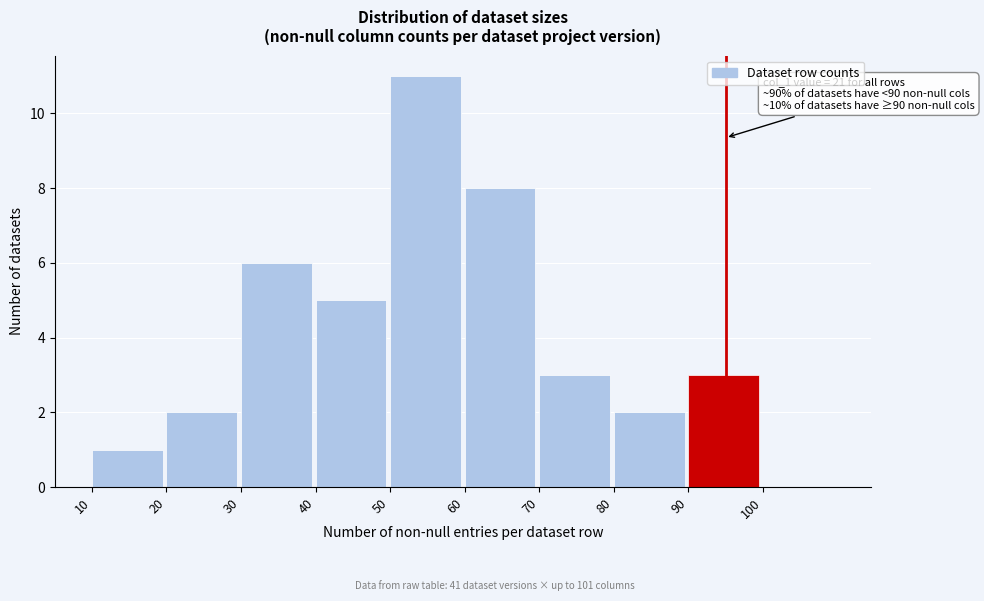

Over which range of the x-axis is the bar tallest?

50 to 60